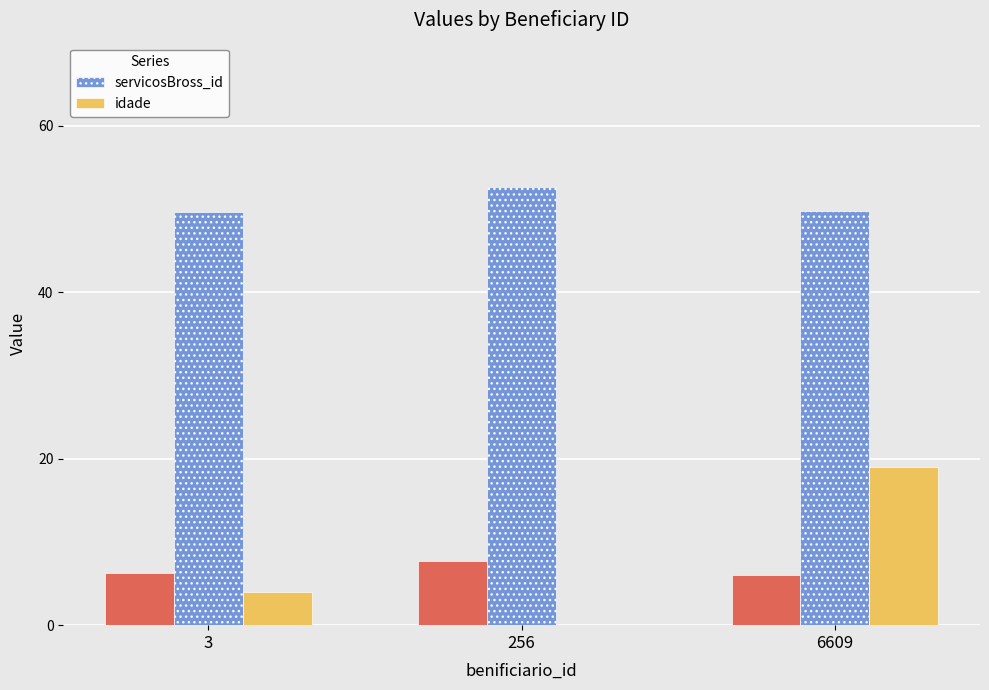

What is the sum of the idade values at 256 and 6609?

19.0